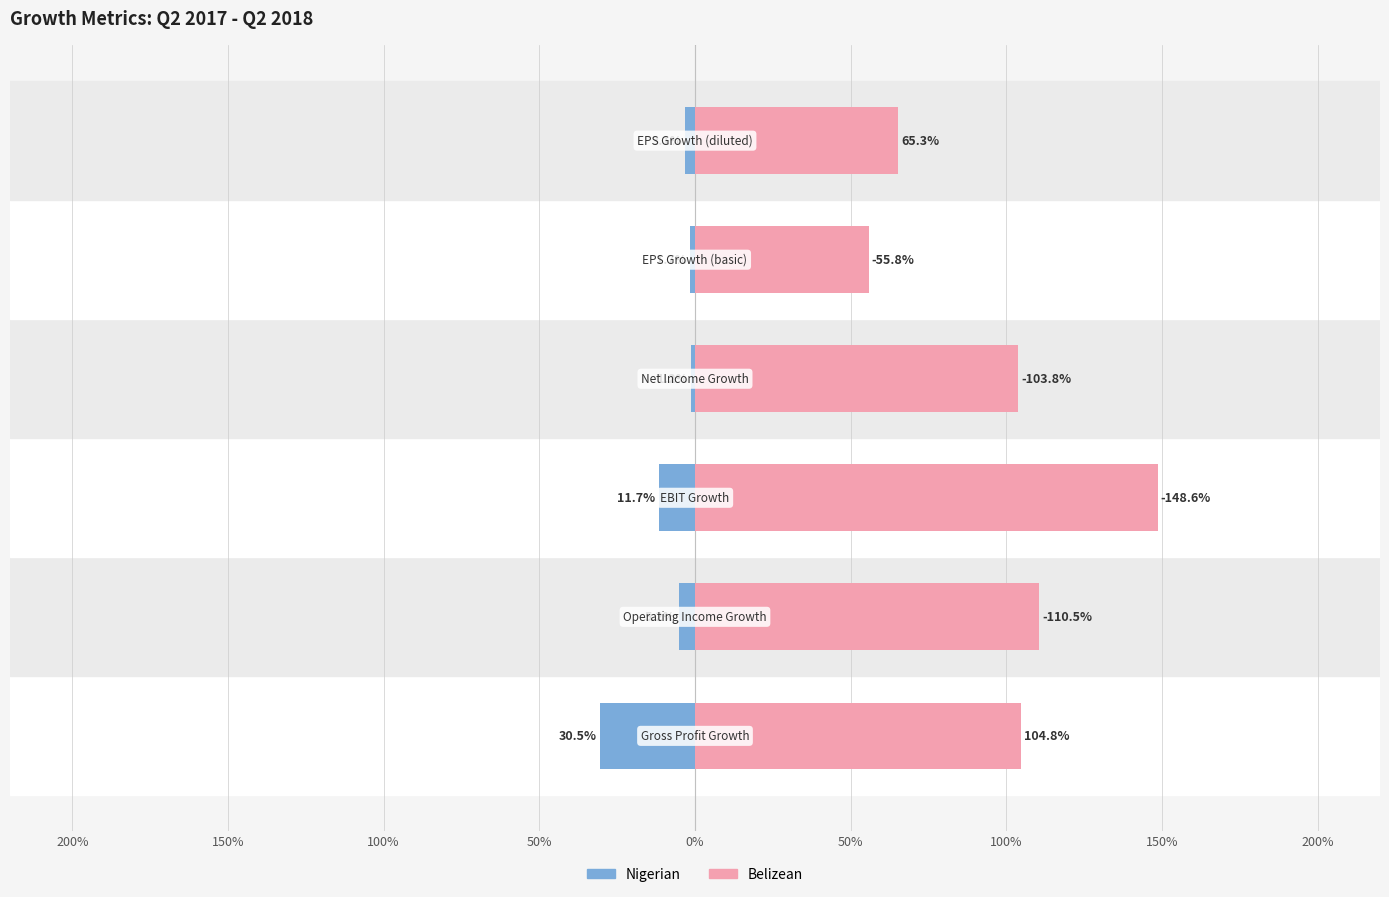

How many bars are there in each group?

2